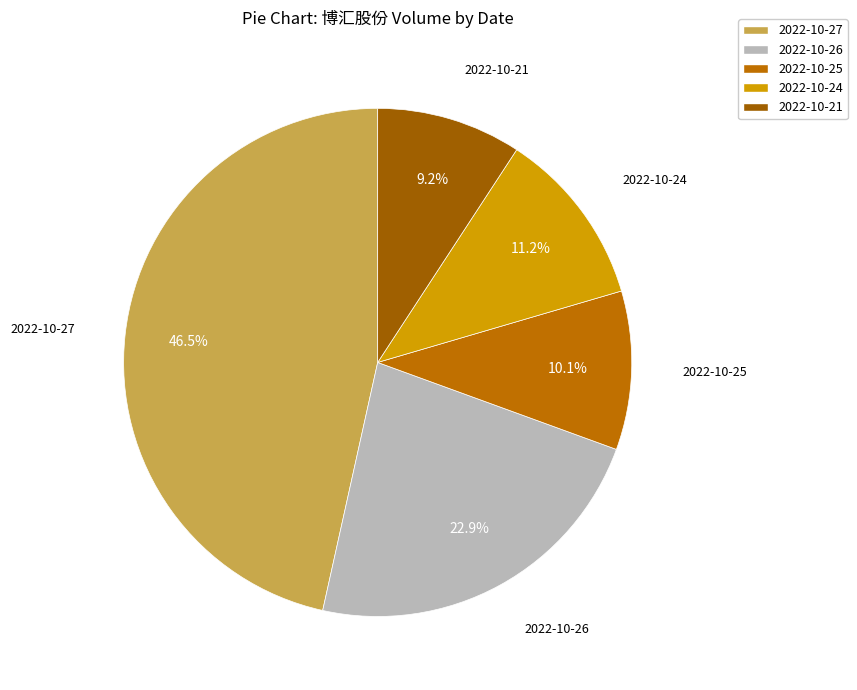

To the nearest percent, what is the difference between the 2022-10-24 and 2022-10-25 slice percentages?

1%